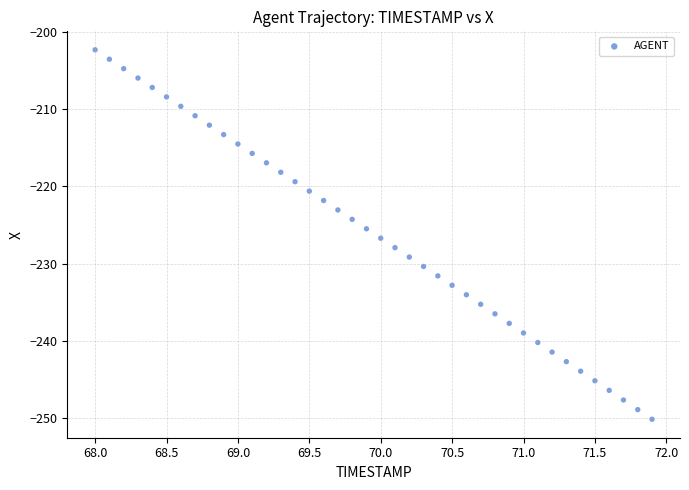

What is the range of X values (max minus min)?

3.9